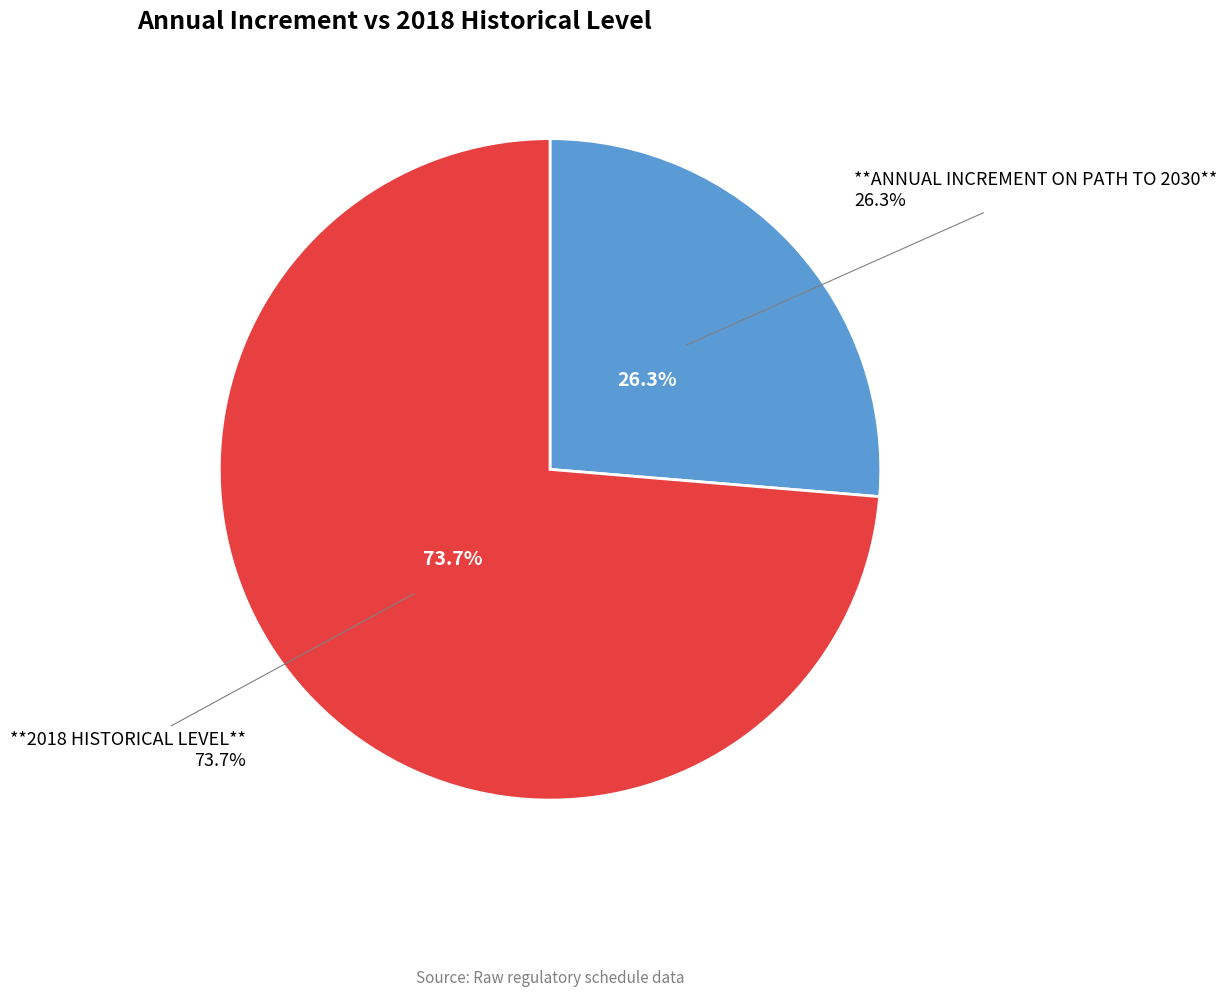

Is there a majority slice in this chart?

Yes